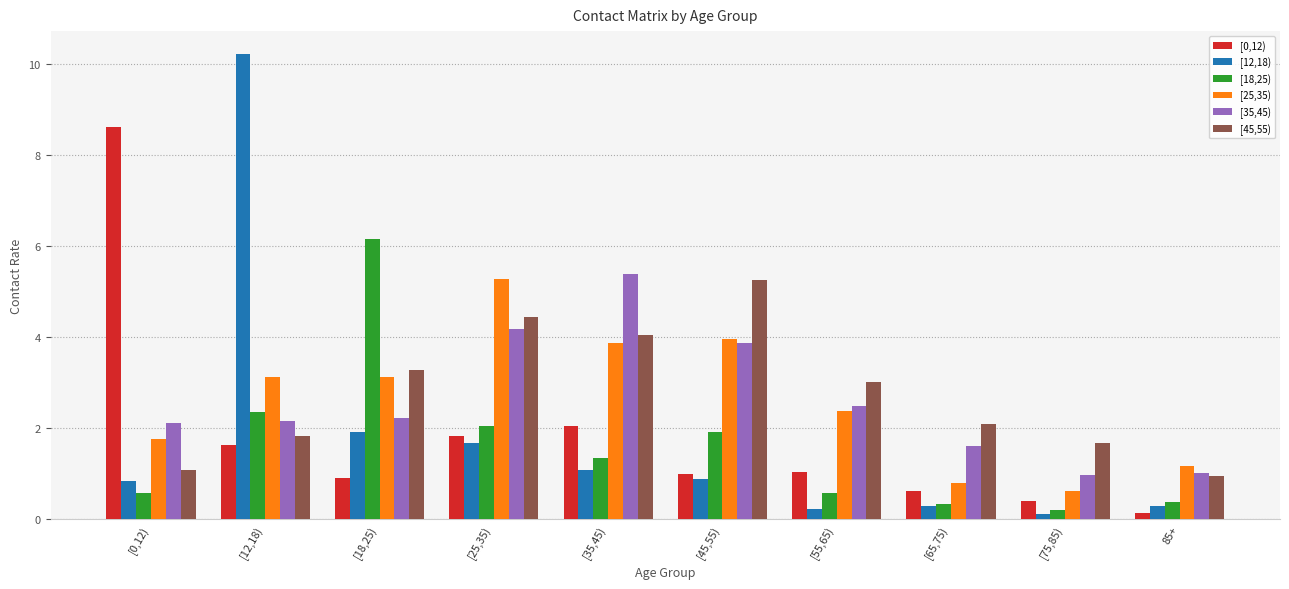

What is the label of the 4th bar from the left?

[25,35)